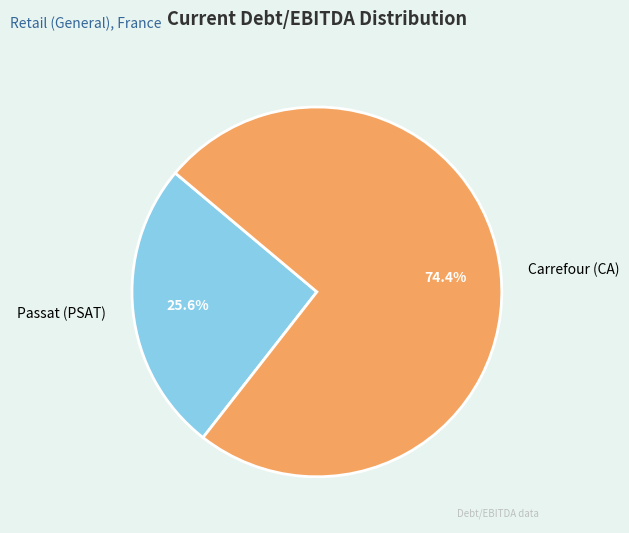

Rank the categories by value from lowest to highest.

Passat (PSAT), Carrefour (CA)